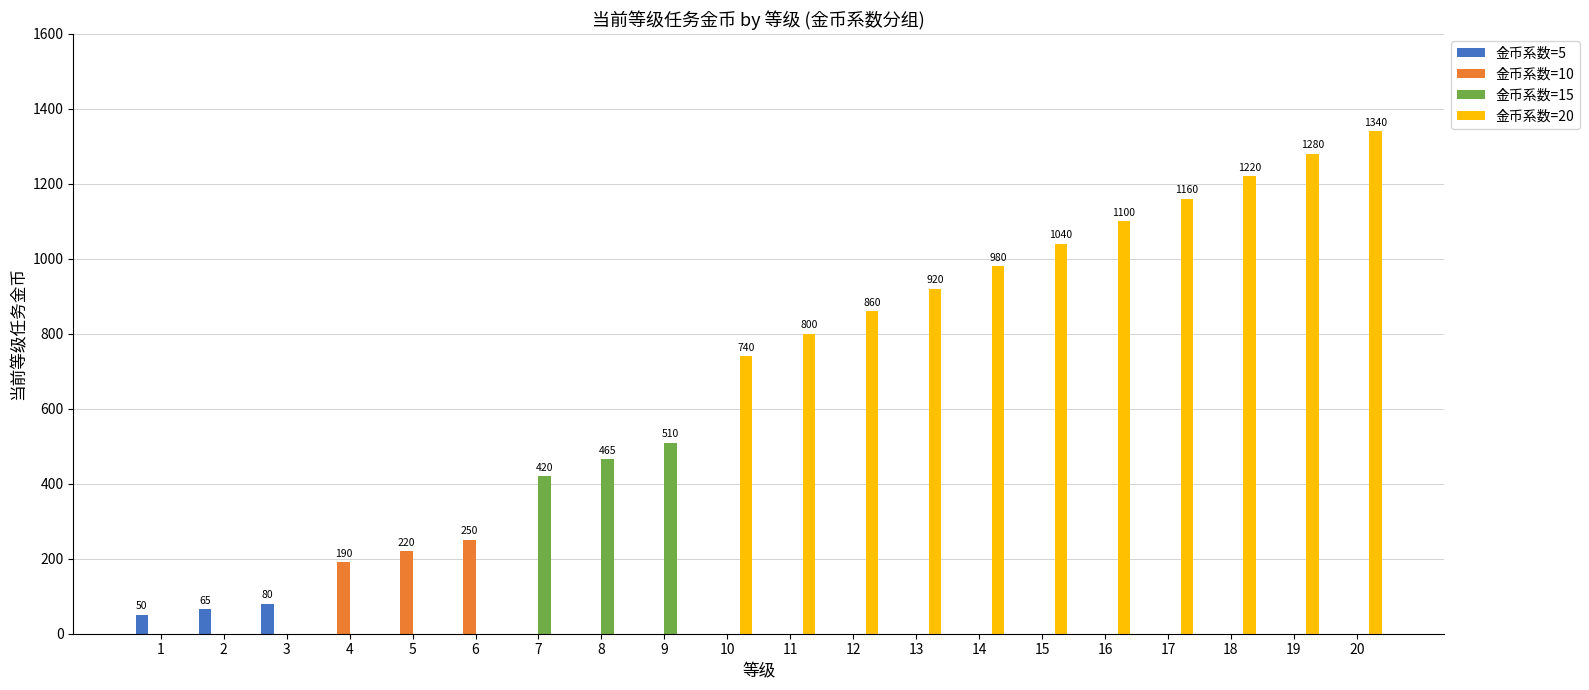

Which series changed the most between 12 and 13?

金币系数=20